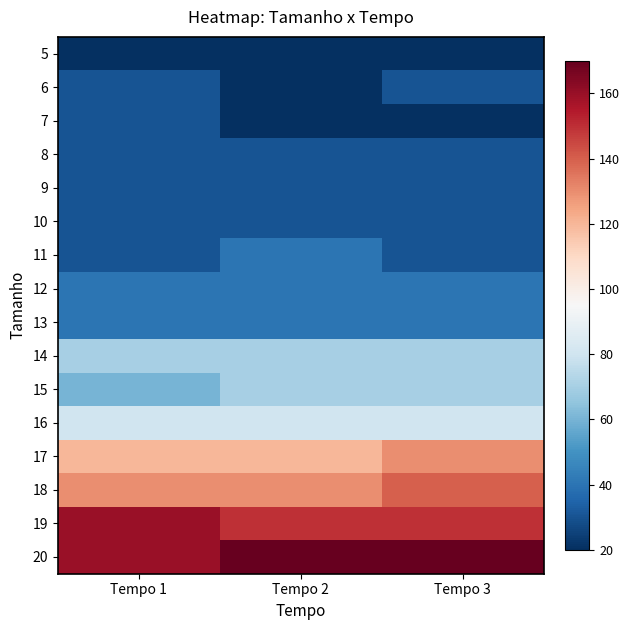

At which category is the sum across all series the highest?

Tempo 3